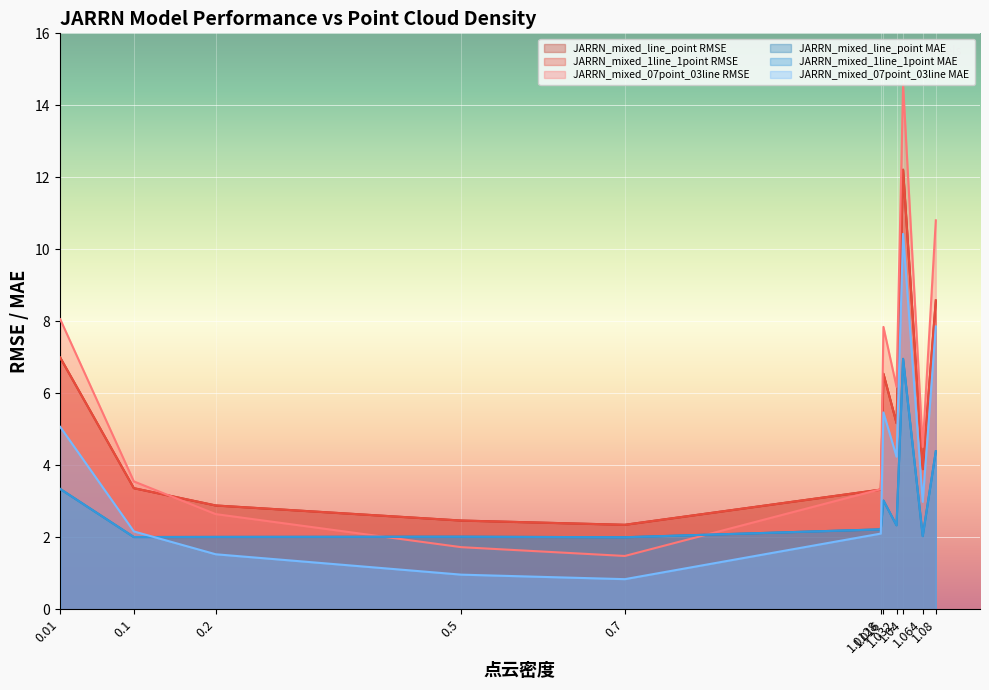

What is the difference between the highest and lowest values at 1.032?

1.0